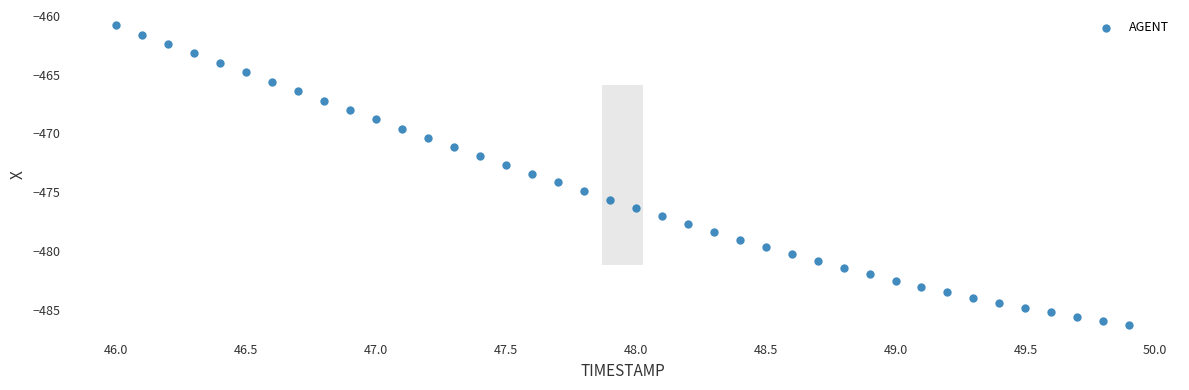

What is the range of Y values (max minus min)?

25.5